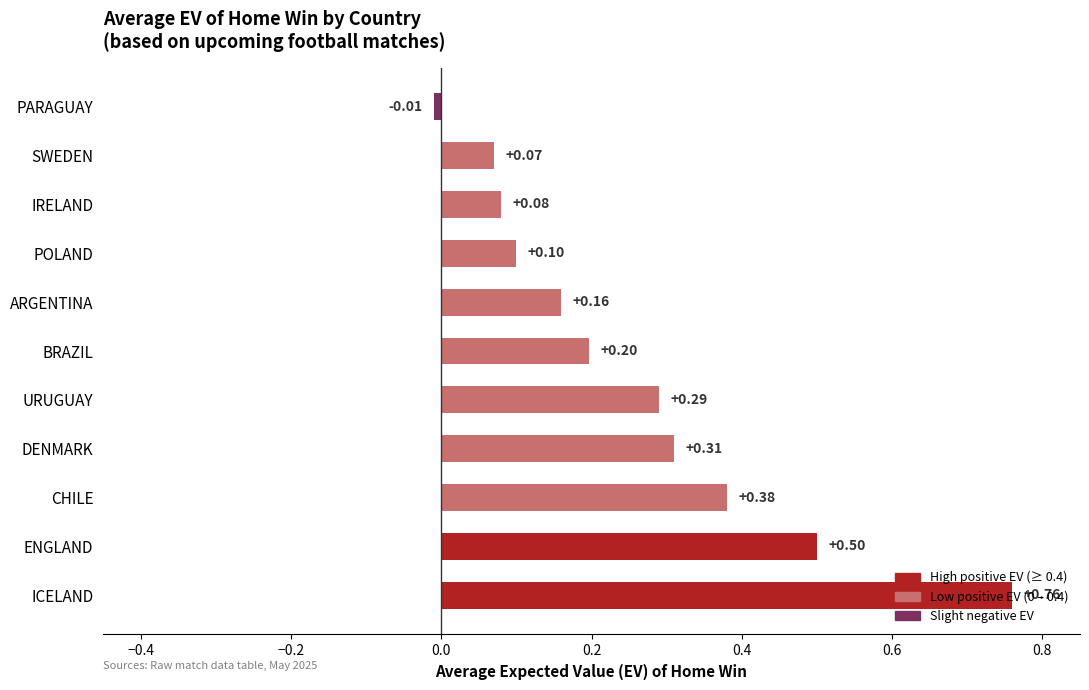

At which label is the value closest to 0?

PARAGUAY